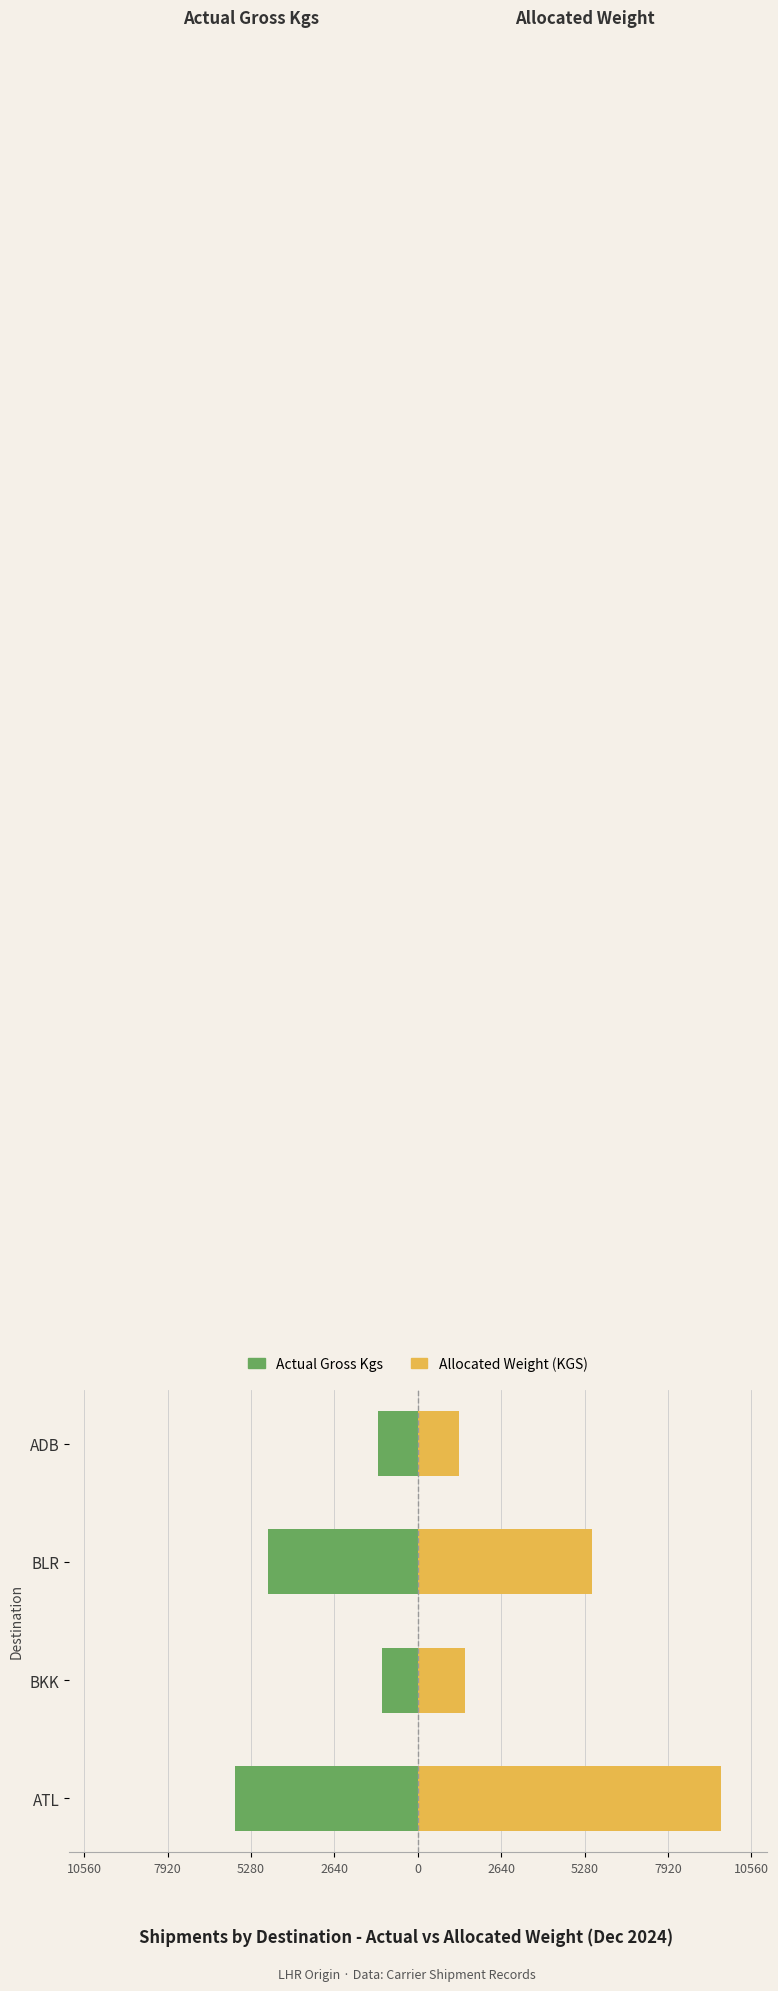

Is it true that Actual Gross Kgs equals -2116.7 at ATL?

False